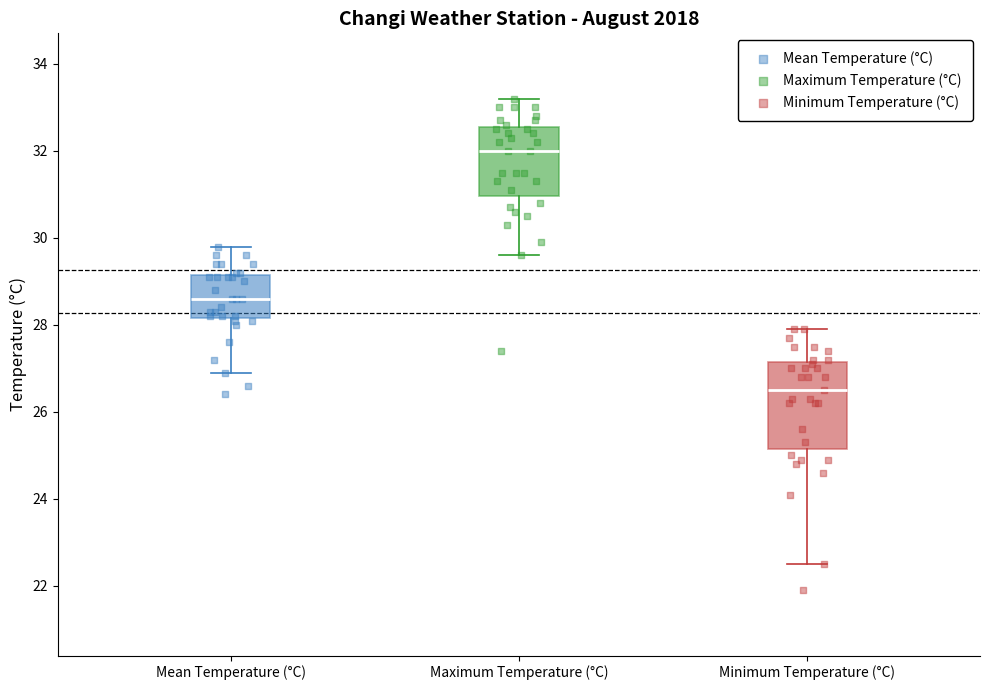

Where does the upper whisker of the box for Minimum Temperature (°C) end on the y-axis? The values are not printed on the chart, so give them approximately, as read against the axis.

28.0